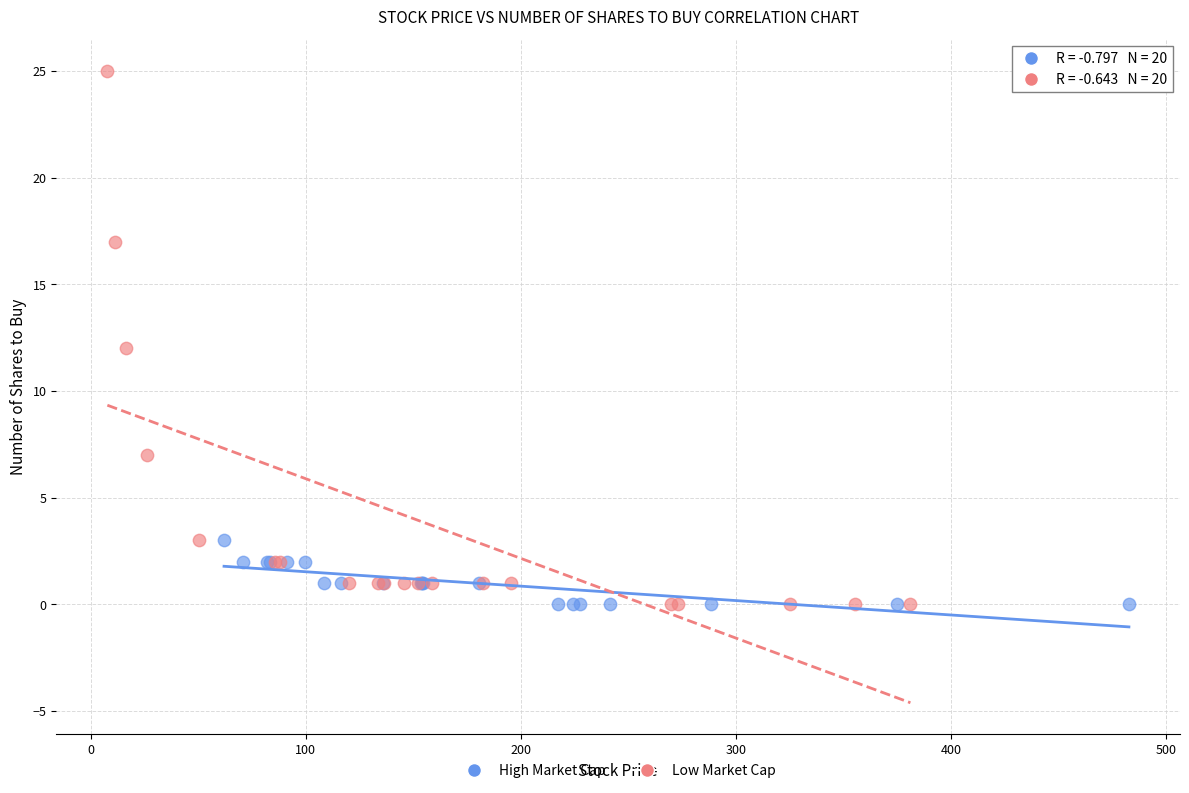

What are all the series names shown in the legend?

High Market Cap, Low Market Cap